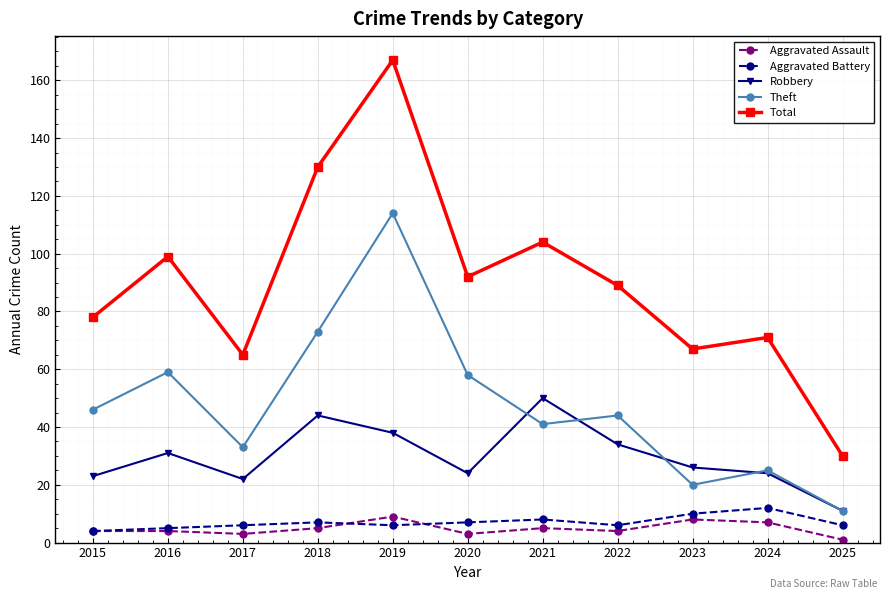

True or false: Aggravated Battery and Robbery cross at least once.

False